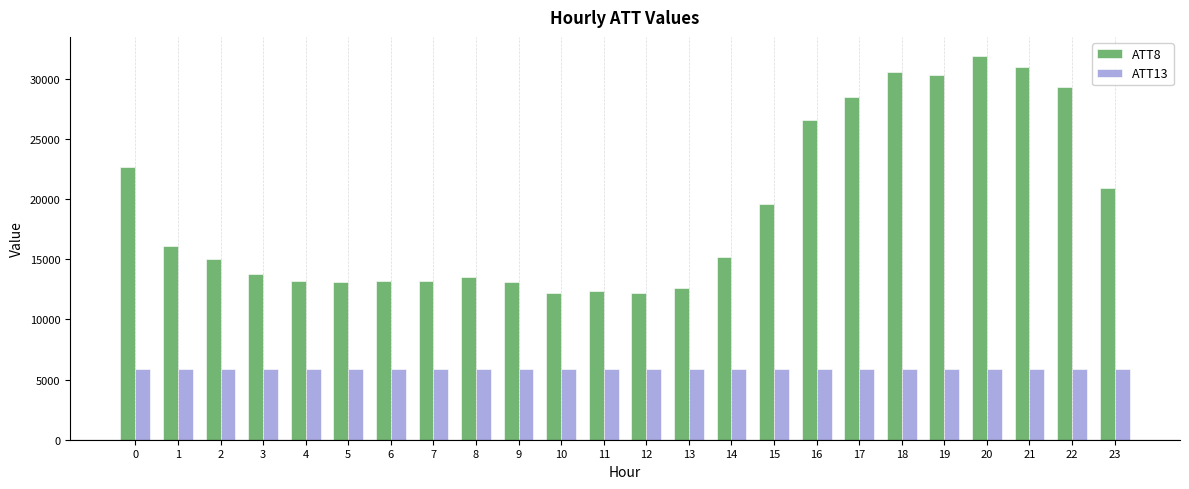

At which category is the sum across all series the highest?

20